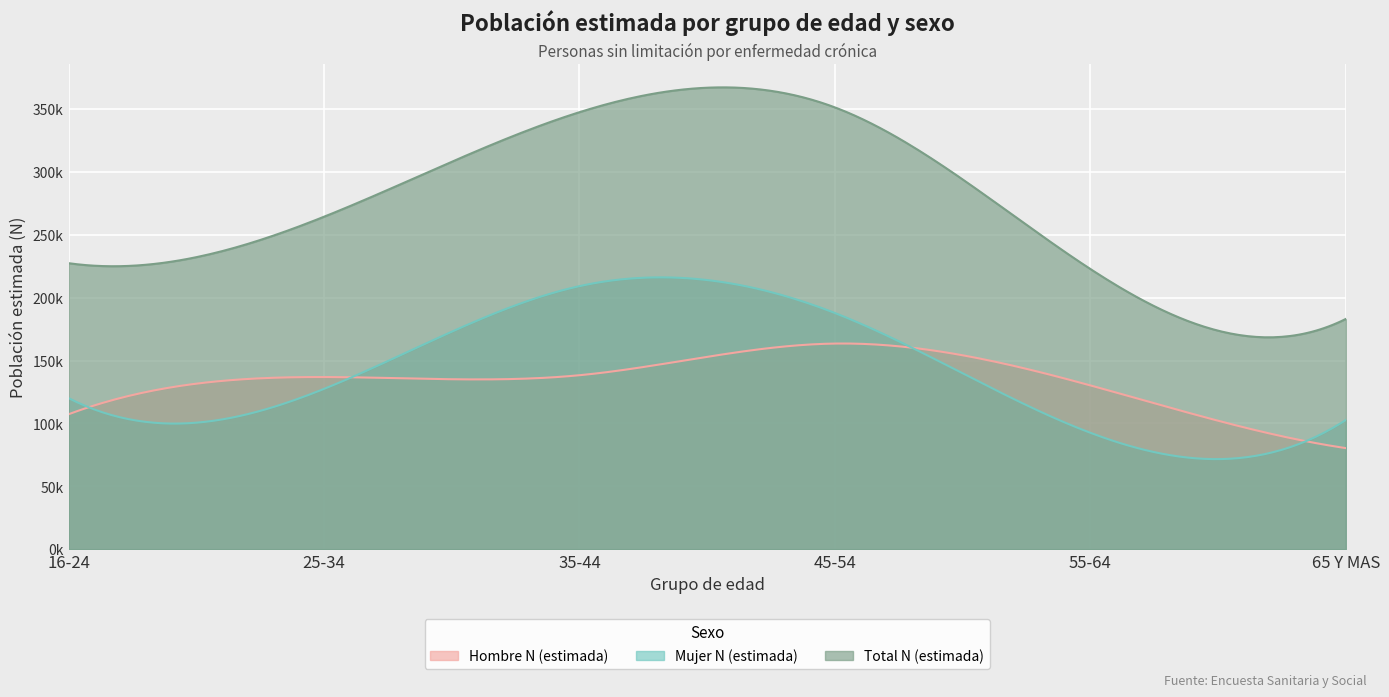

The Total N (estimada) series shows 511098 at 35-44. True or false?

False